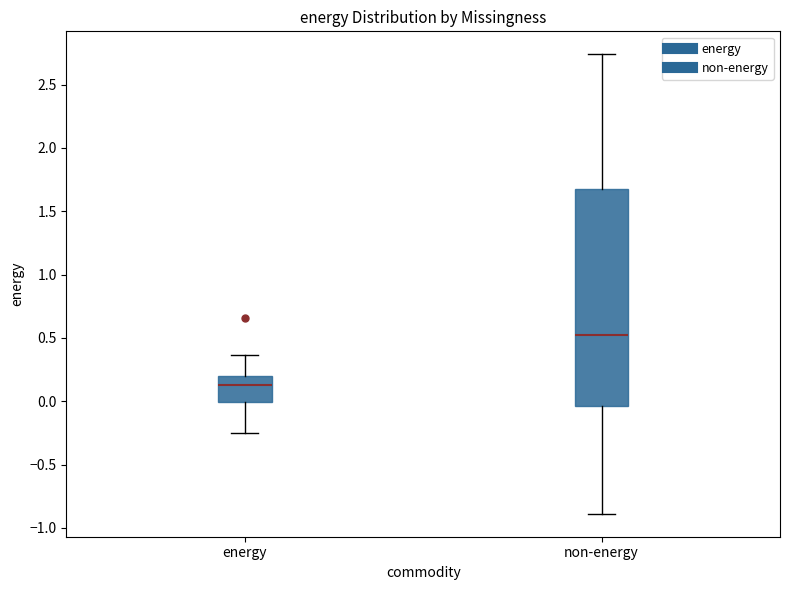

Reading left to right, read every box against the y-axis: the position of its median line, the range the box covers, and the ends of its whiskers. The values are not printed on the chart, so give them approximately, as read against the axis.

energy: median 0.15, box 0.00 to 0.20, whiskers -0.25 to 0.35
non-energy: median 0.55, box -0.05 to 1.65, whiskers -0.90 to 2.75